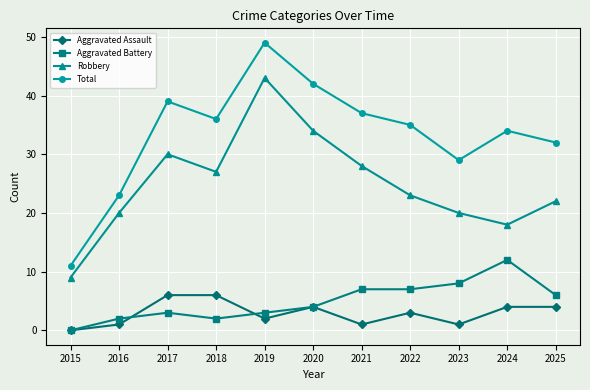

What is the difference between the Aggravated Assault values at 2020 and 2017?

2